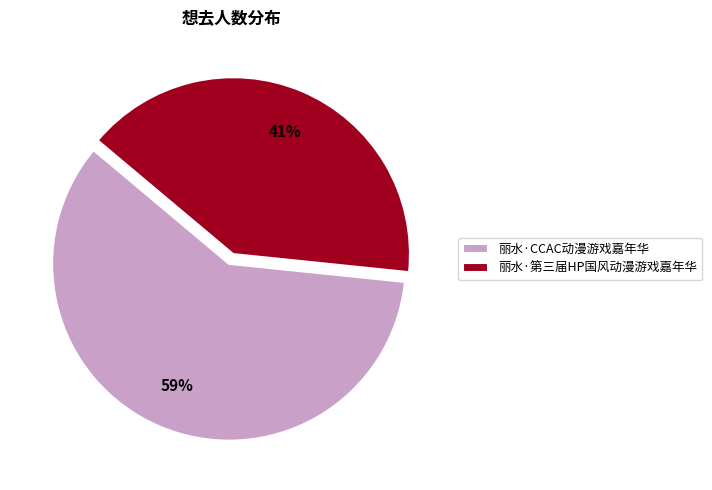

Which has a higher value, 丽水·第三届HP国风动漫游戏嘉年华 or 丽水·CCAC动漫游戏嘉年华?

丽水·CCAC动漫游戏嘉年华